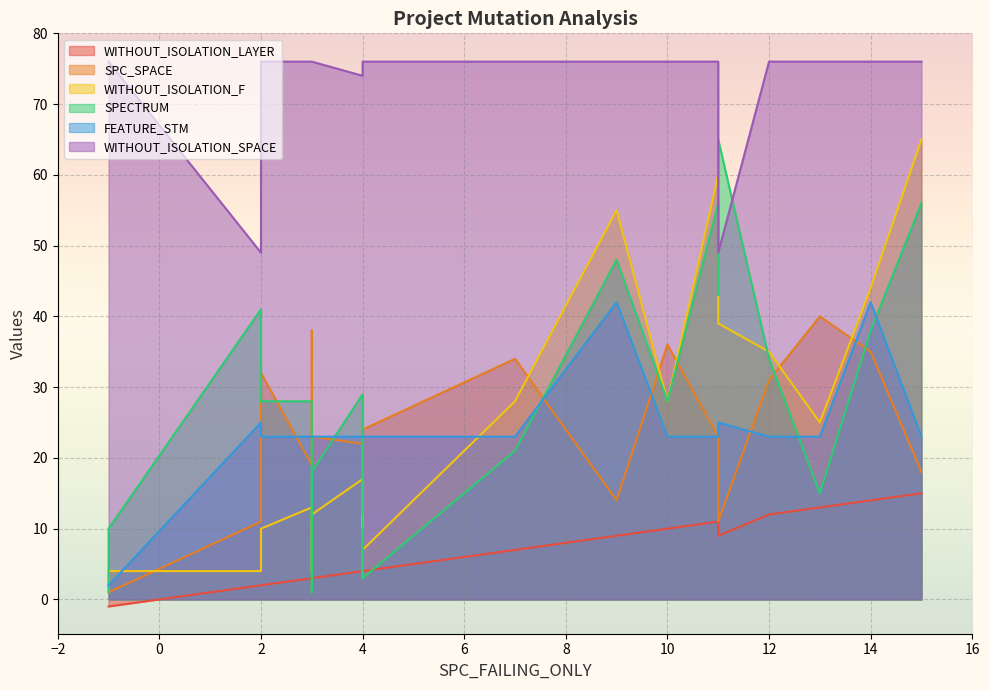

True or false: WITHOUT_ISOLATION_SPACE and SPECTRUM intersect in this chart.

True